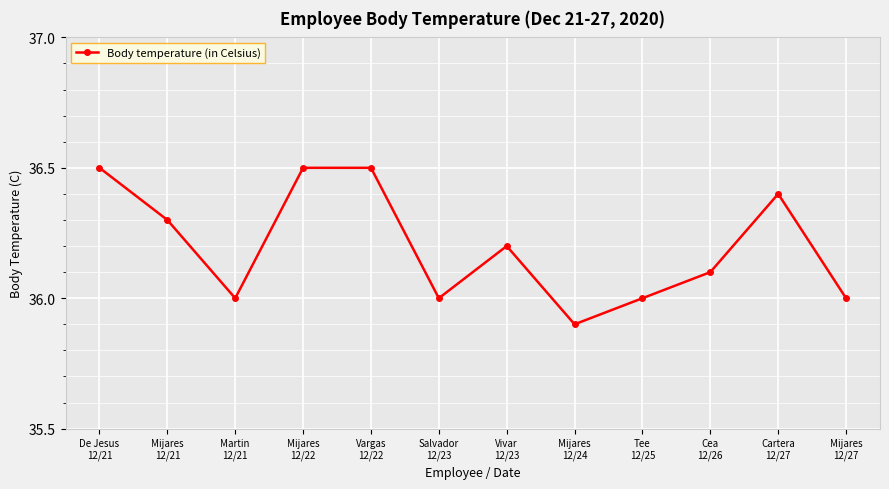

Reading right to left, what are all the values shown in this chart?

36.0	36.4	36.1	36.0	35.9	36.2	36.0	36.5	36.5	36.0	36.3	36.5